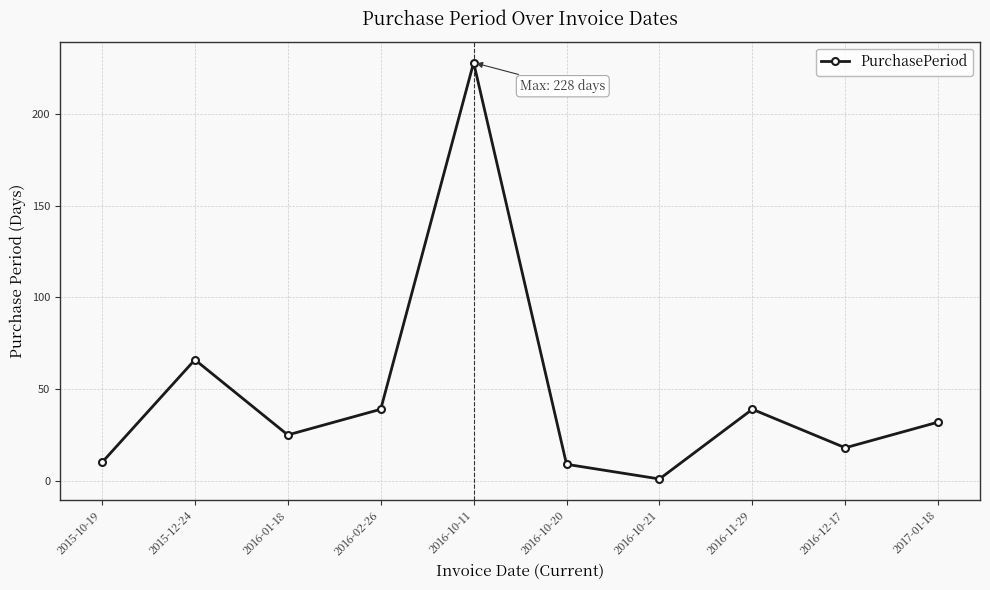

Where is the first local maximum?

2015-12-24